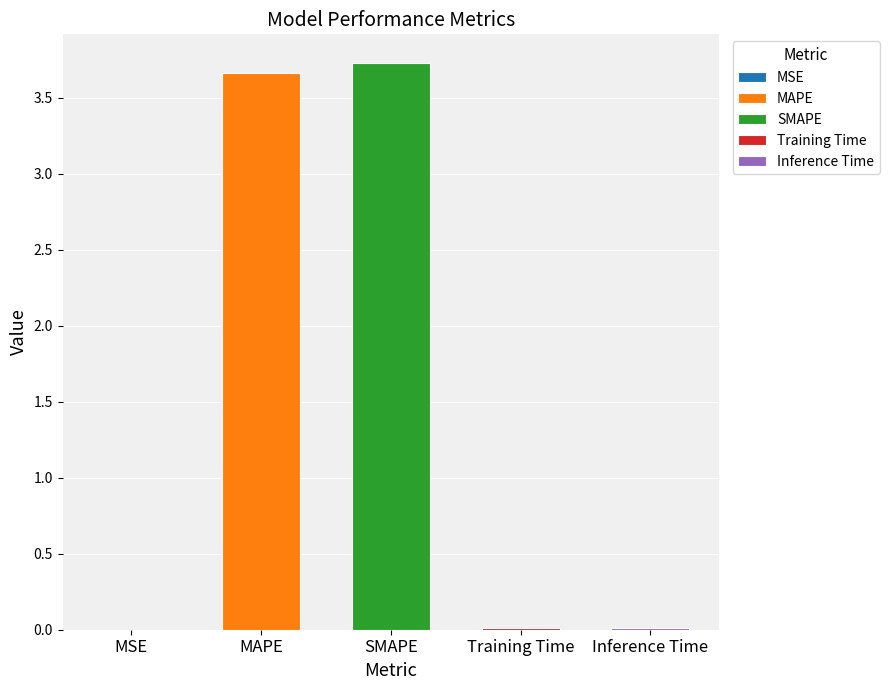

What position from the left is SMAPE?

3